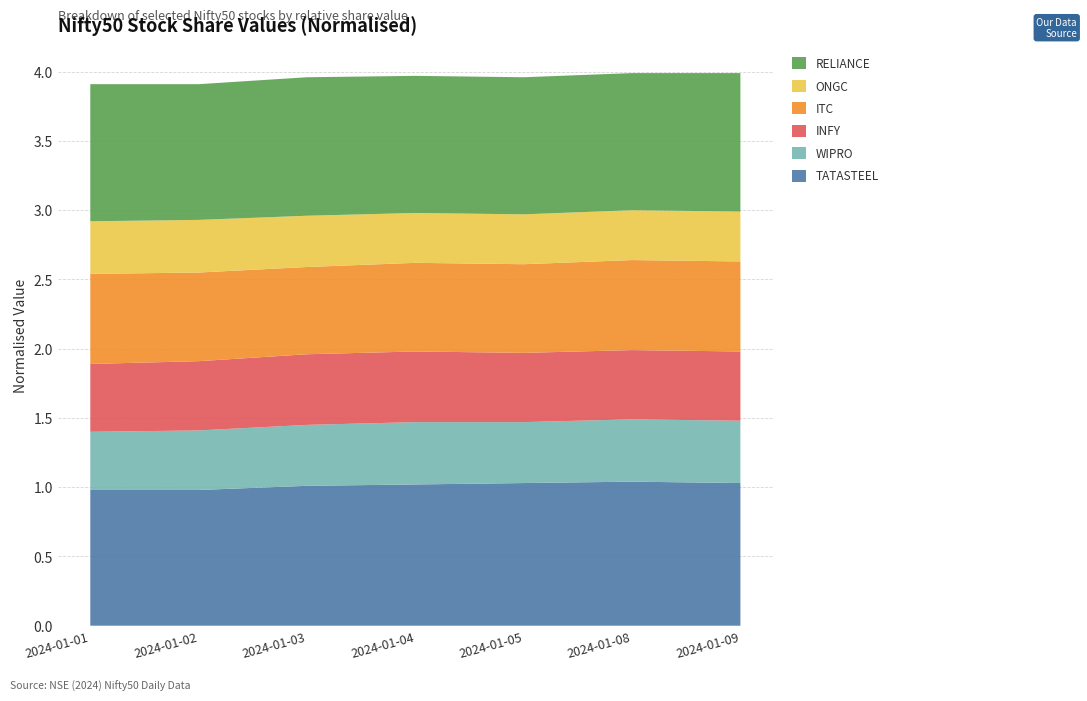

Reading left to right, transcribe all the data shown in this chart.

TATASTEEL: 2024-01-01=1.0	2024-01-02=1.0	2024-01-03=1.0	2024-01-04=1.0	2024-01-05=1.0	2024-01-08=1.0	2024-01-09=1.0
WIPRO: 2024-01-01=0.4	2024-01-02=0.4	2024-01-03=0.4	2024-01-04=0.5	2024-01-05=0.4	2024-01-08=0.5	2024-01-09=0.5
INFY: 2024-01-01=0.5	2024-01-02=0.5	2024-01-03=0.5	2024-01-04=0.5	2024-01-05=0.5	2024-01-08=0.5	2024-01-09=0.5
ITC: 2024-01-01=0.7	2024-01-02=0.6	2024-01-03=0.6	2024-01-04=0.6	2024-01-05=0.6	2024-01-08=0.7	2024-01-09=0.7
ONGC: 2024-01-01=0.4	2024-01-02=0.4	2024-01-03=0.4	2024-01-04=0.4	2024-01-05=0.4	2024-01-08=0.4	2024-01-09=0.4
RELIANCE: 2024-01-01=1.0	2024-01-02=1.0	2024-01-03=1.0	2024-01-04=1.0	2024-01-05=1.0	2024-01-08=1.0	2024-01-09=1.0